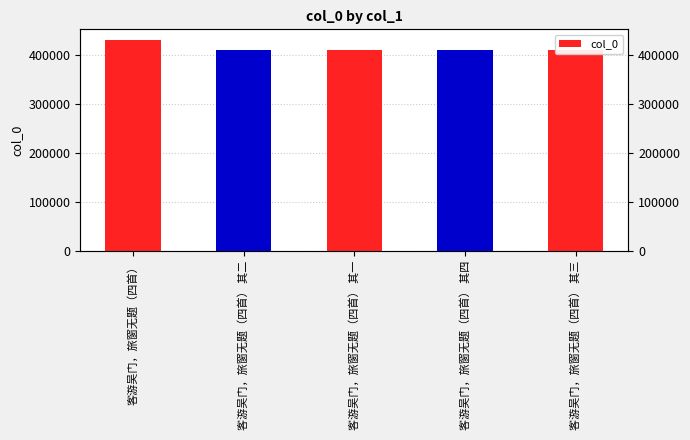

What is the sum of all values?

2073345